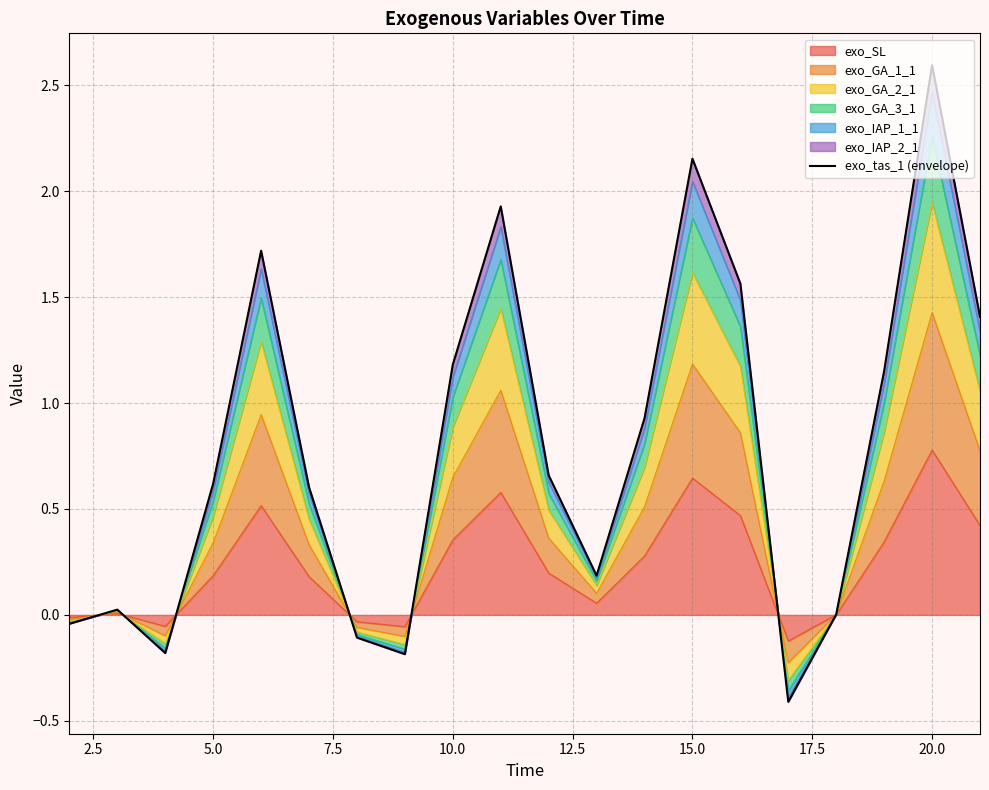

Which category has the highest value in the exo_SL series?

20.0